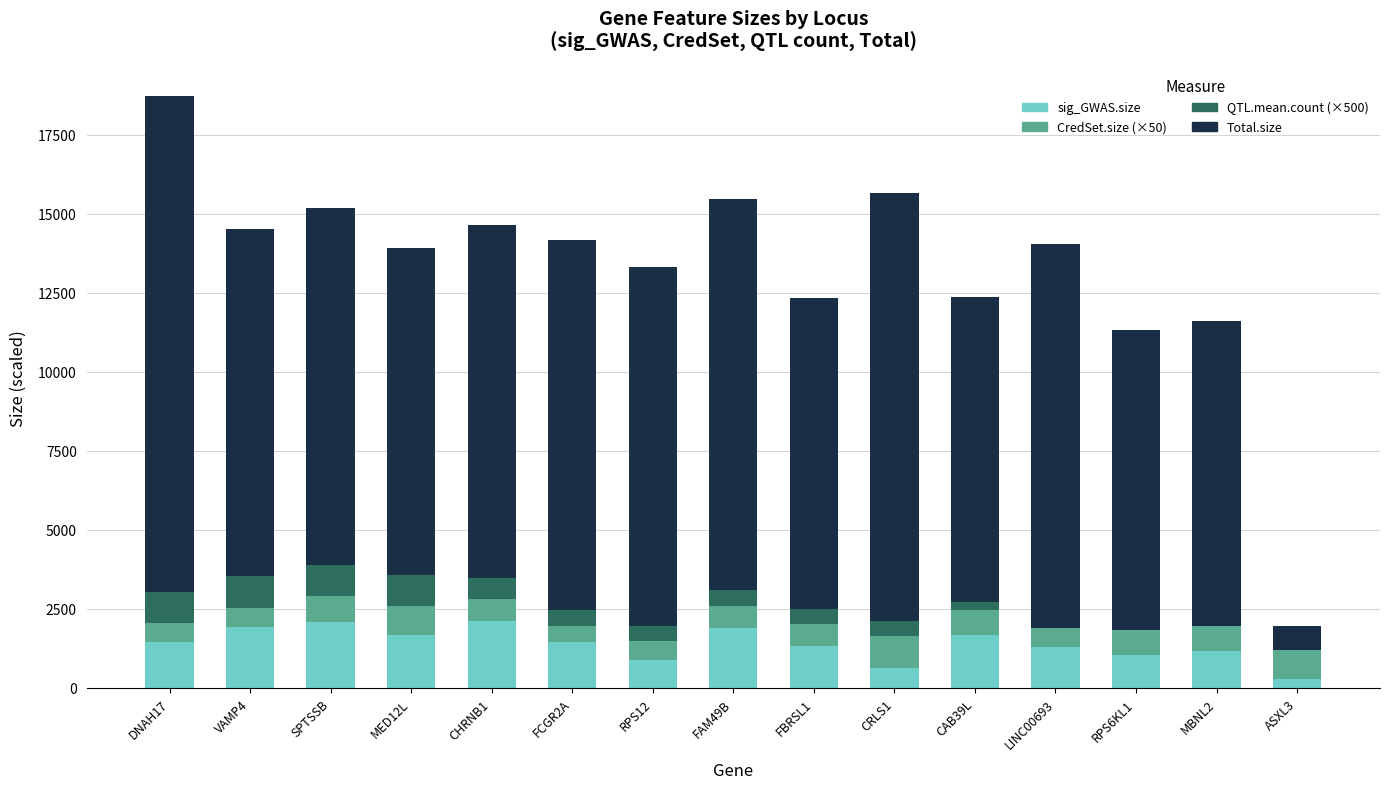

What is the total value across all series at CRLS1?

15640.0